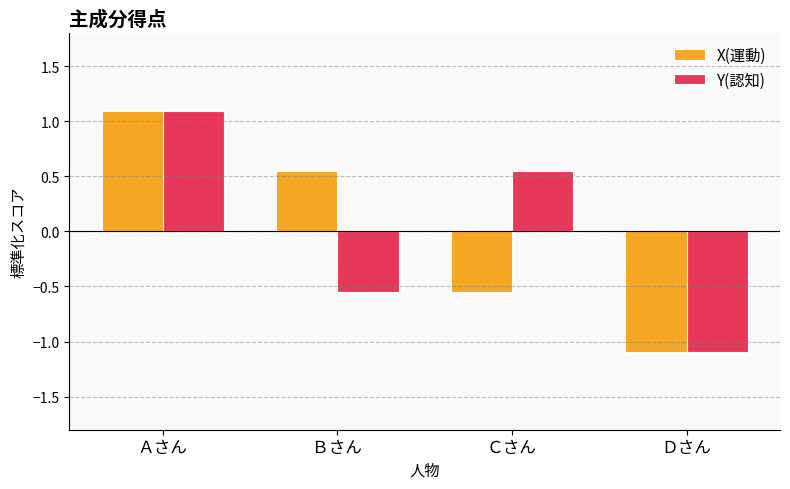

What position from the left is Ｂさん?

2